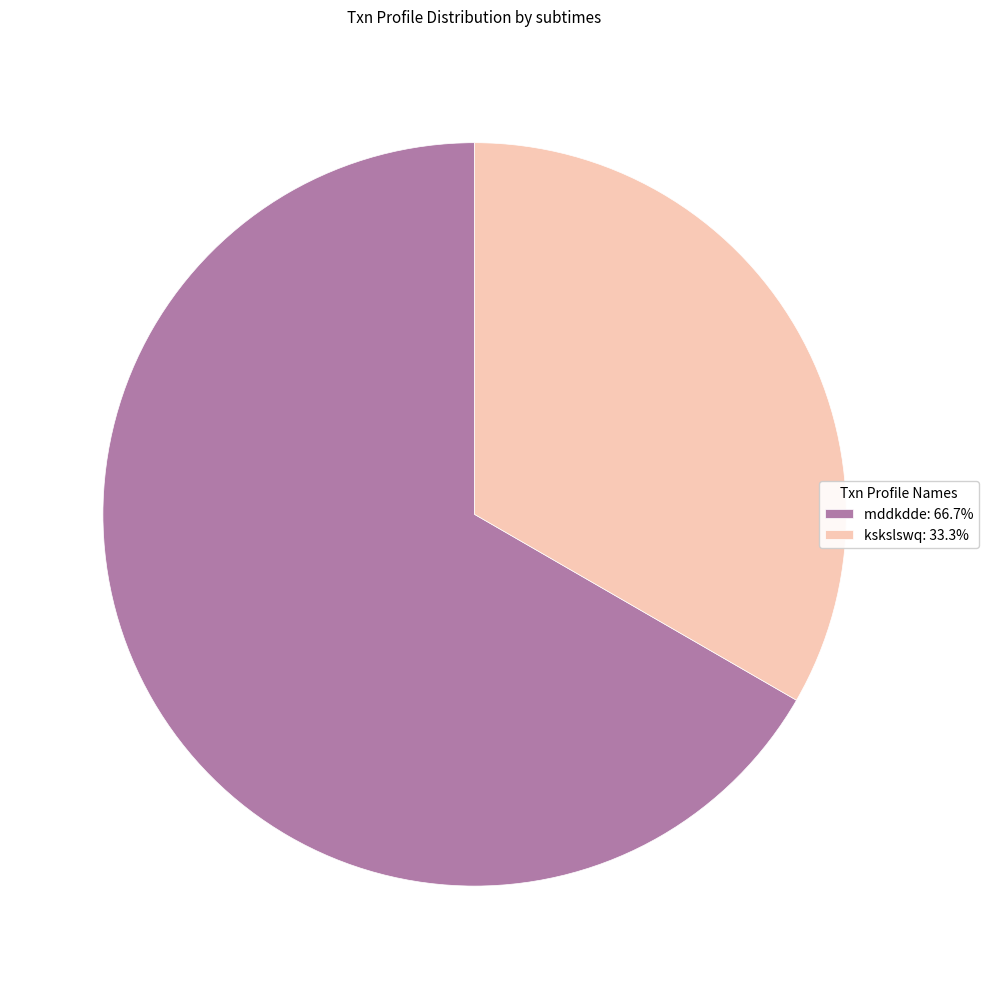

Combined, do kskslswq: 33.3% and mddkdde: 66.7% account for over 50%?

Yes